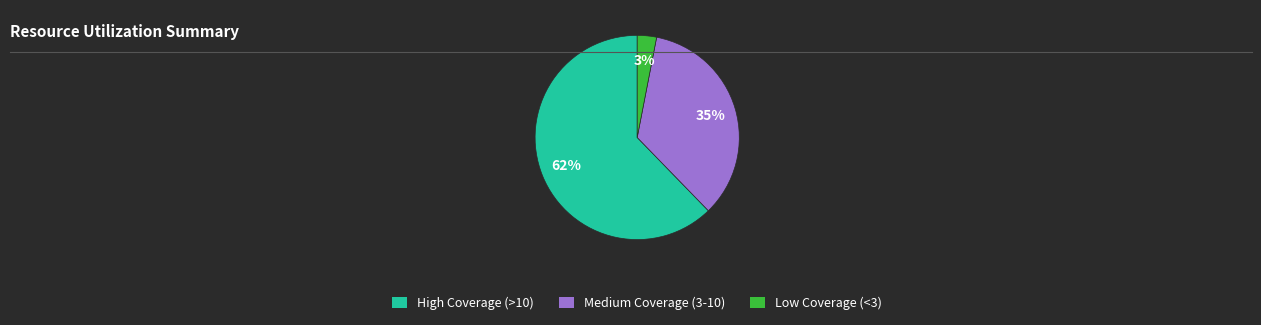

To the nearest percent, what is the average slice percentage?

33%